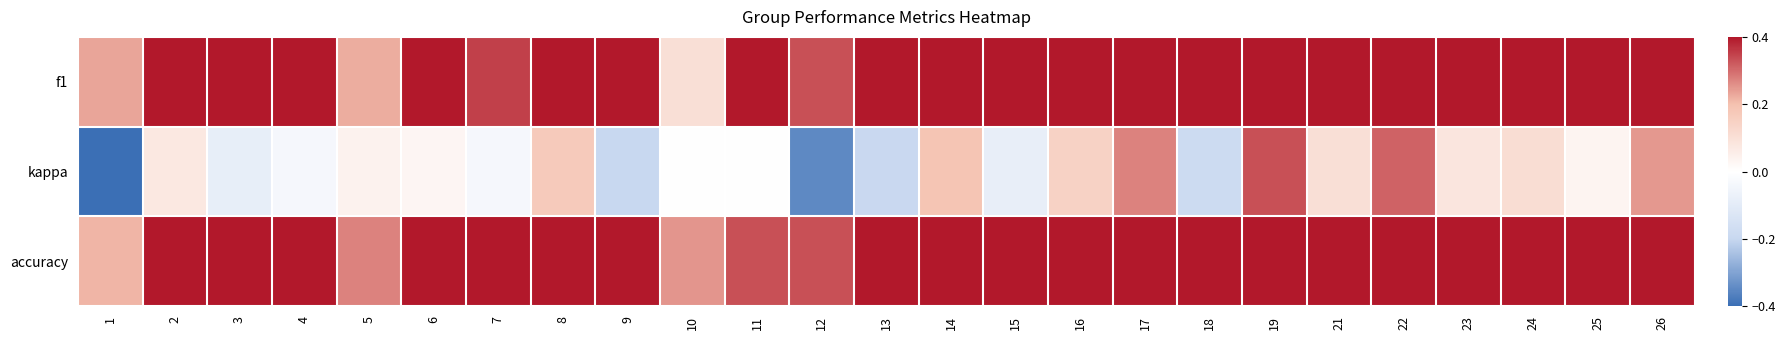

Reading left to right, what are all the values shown in this chart?

f1: 1=0.2	2=0.7	3=0.5	4=0.5	5=0.2	6=0.5	7=0.4	8=0.4	9=0.4	10=0.1	11=0.5	12=0.3	13=0.4	14=0.6	15=0.5	16=0.5	17=0.6	18=0.4	19=0.7	21=0.5	22=0.7	23=0.5	24=0.6	25=0.4	26=0.5
kappa: 1=-0.4	2=0.1	3=-0.1	4=-0.0	5=0.0	6=0.0	7=-0.0	8=0.2	9=-0.2	10=0.0	11=0.0	12=-0.3	13=-0.2	14=0.2	15=-0.1	16=0.1	17=0.3	18=-0.2	19=0.3	21=0.1	22=0.3	23=0.1	24=0.1	25=0.0	26=0.2
accuracy: 1=0.2	2=0.7	3=0.5	4=0.5	5=0.3	6=0.5	7=0.4	8=0.5	9=0.4	10=0.2	11=0.3	12=0.3	13=0.4	14=0.6	15=0.5	16=0.5	17=0.6	18=0.4	19=0.7	21=0.5	22=0.6	23=0.5	24=0.6	25=0.4	26=0.5